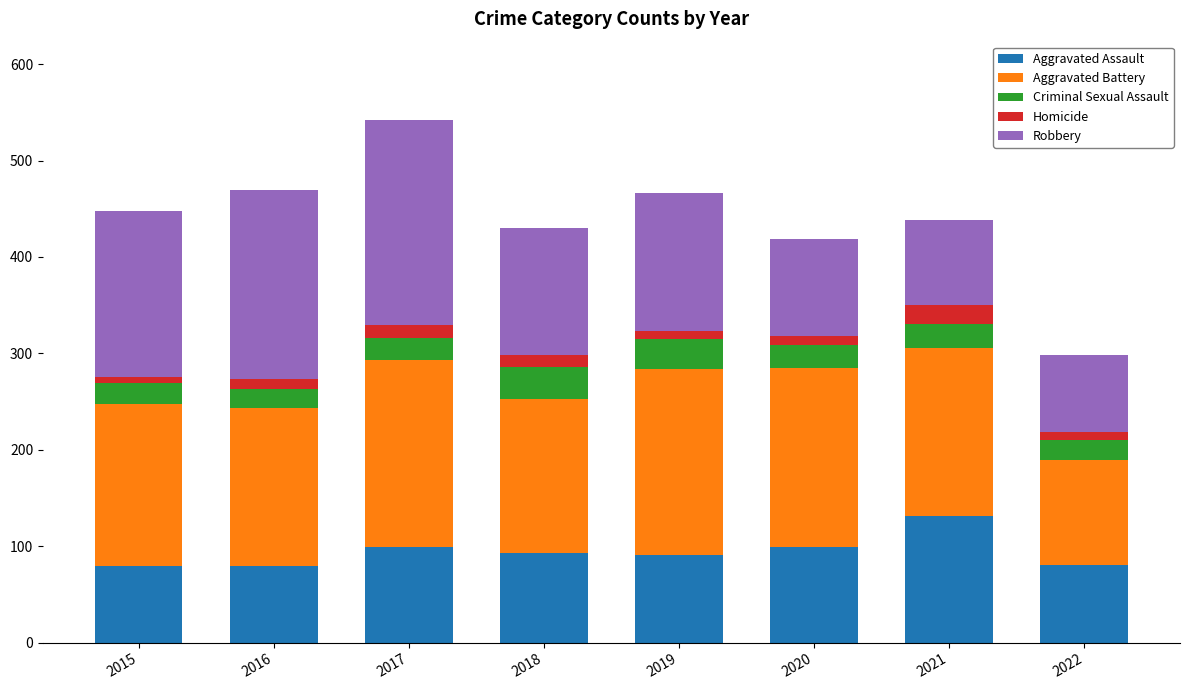

Does the chart contain any negative values?

No